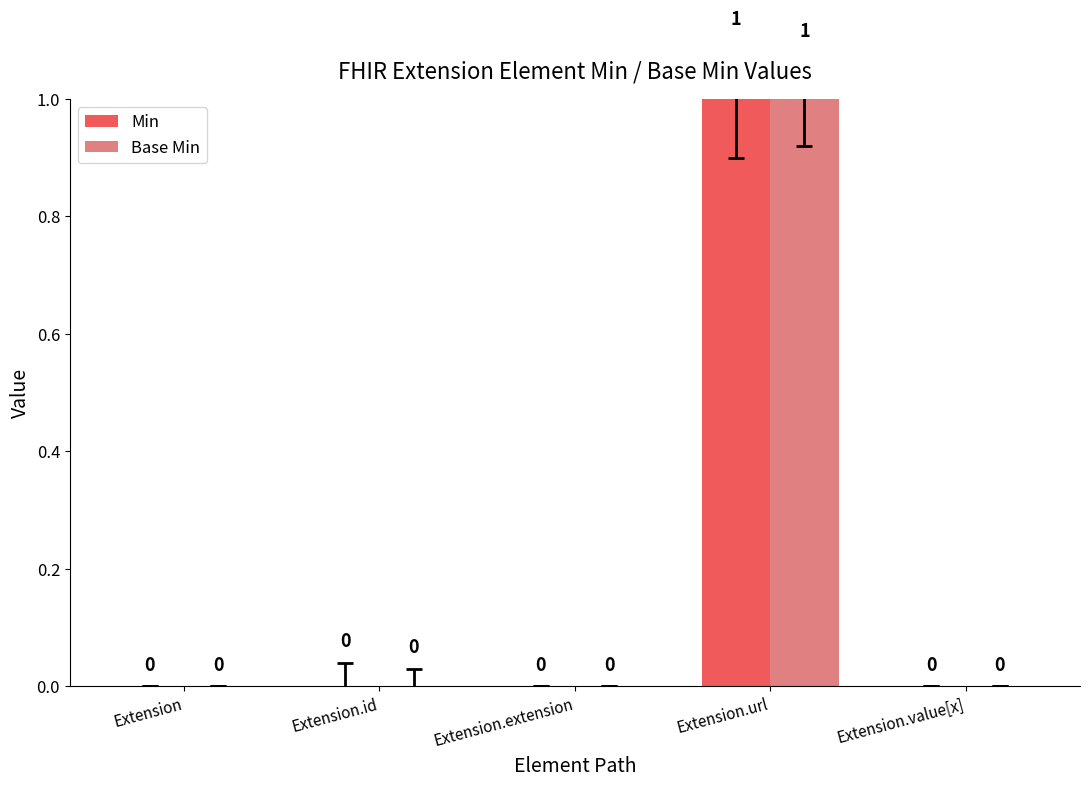

Is it true that Base Min equals 0 at Extension.extension?

True